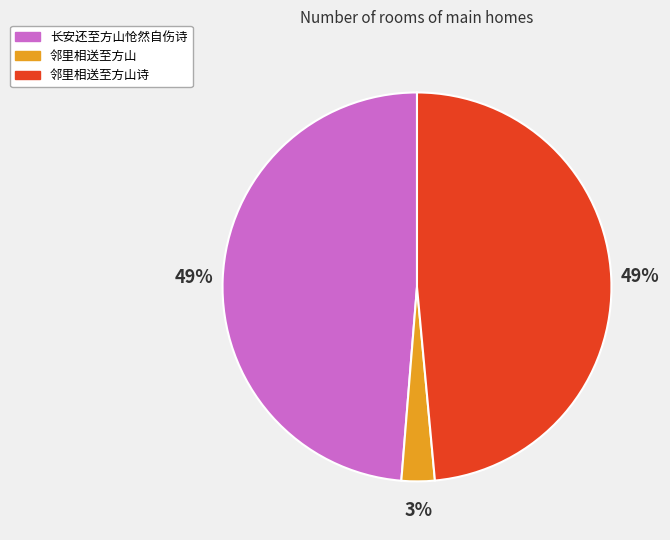

Approximately how many times larger is the value at 邻里相送至方山诗 compared to 长安还至方山怆然自伤诗?

1.0